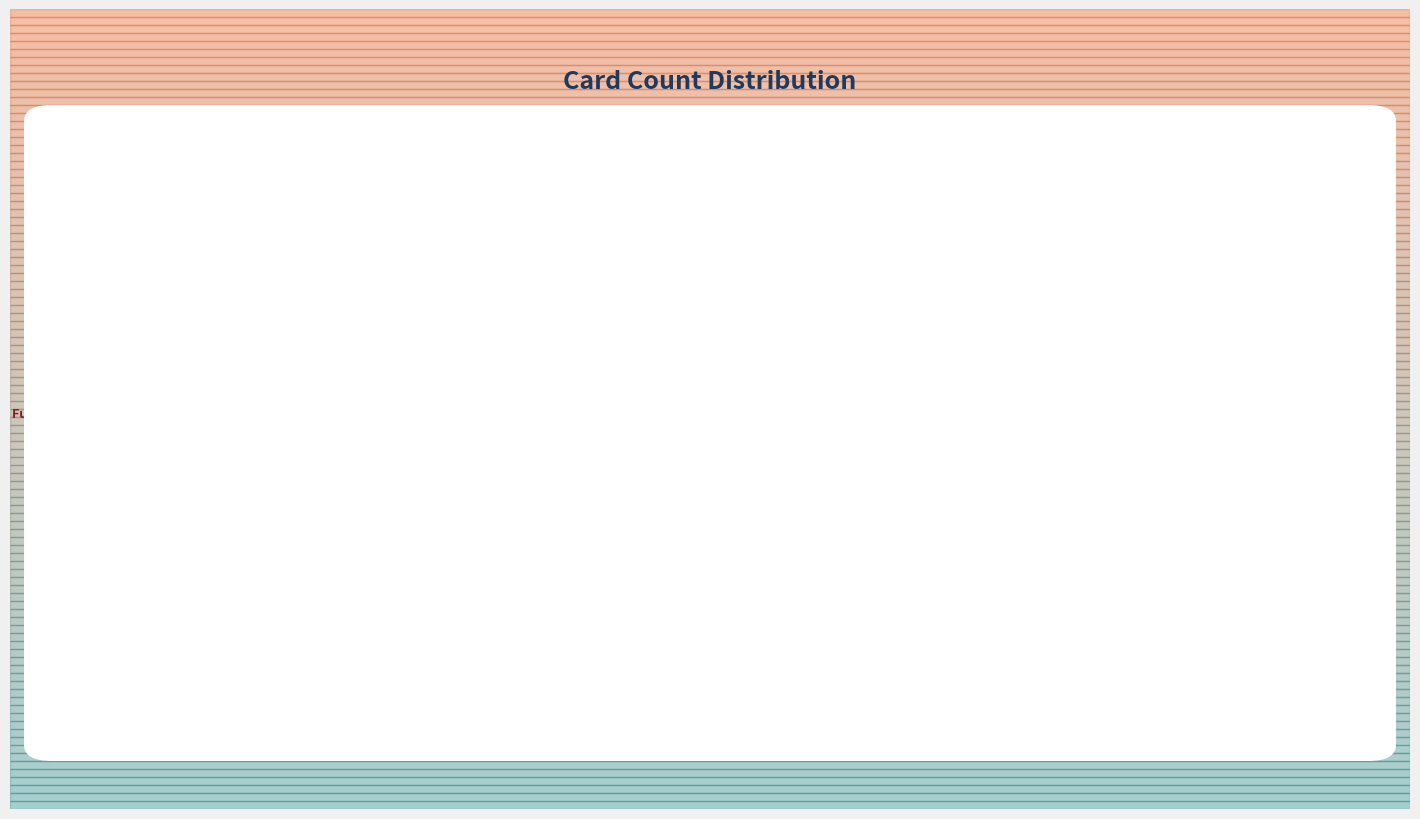

To the nearest percent, what is the difference between the largest and smallest slice percentages?

13%